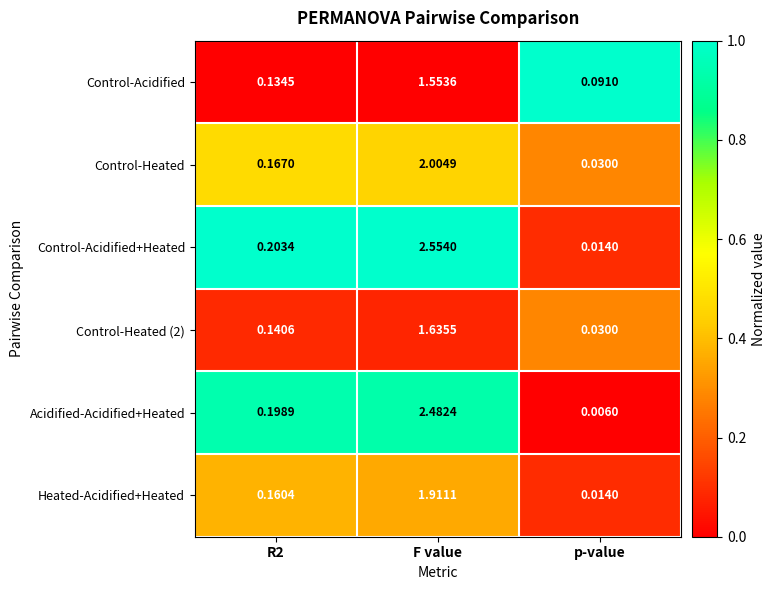

Which series has the widest spread of values?

Control-Acidified+Heated